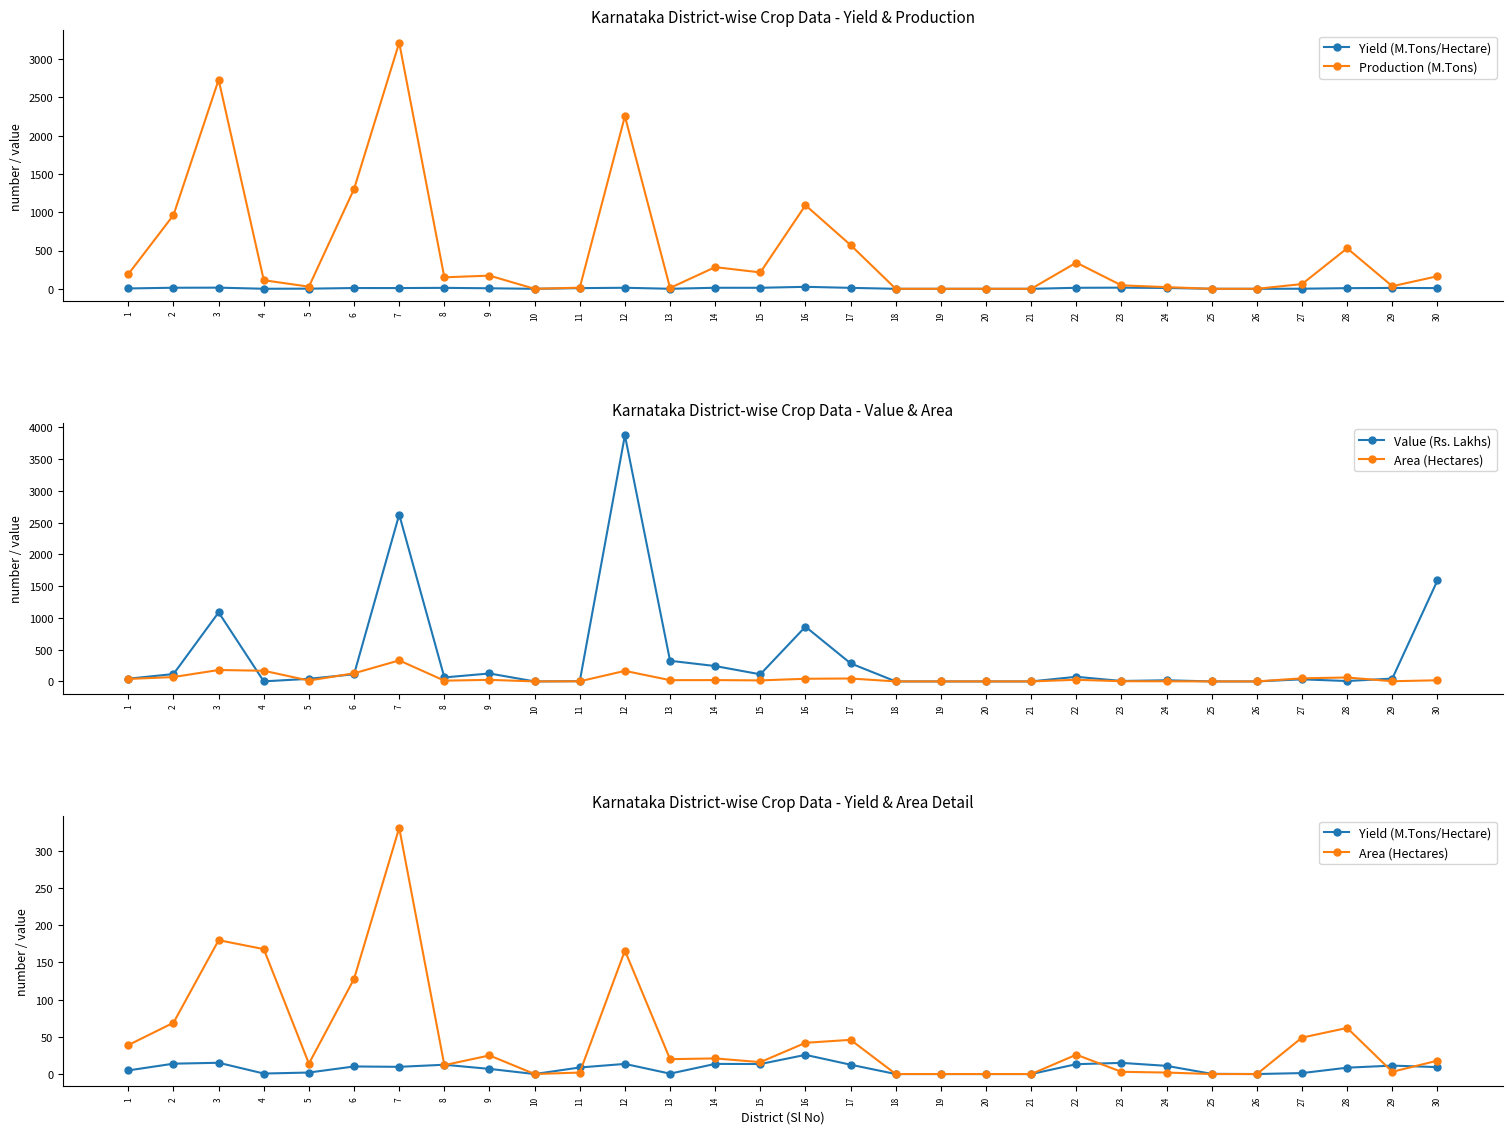

Which category has the lowest value across all series?

10